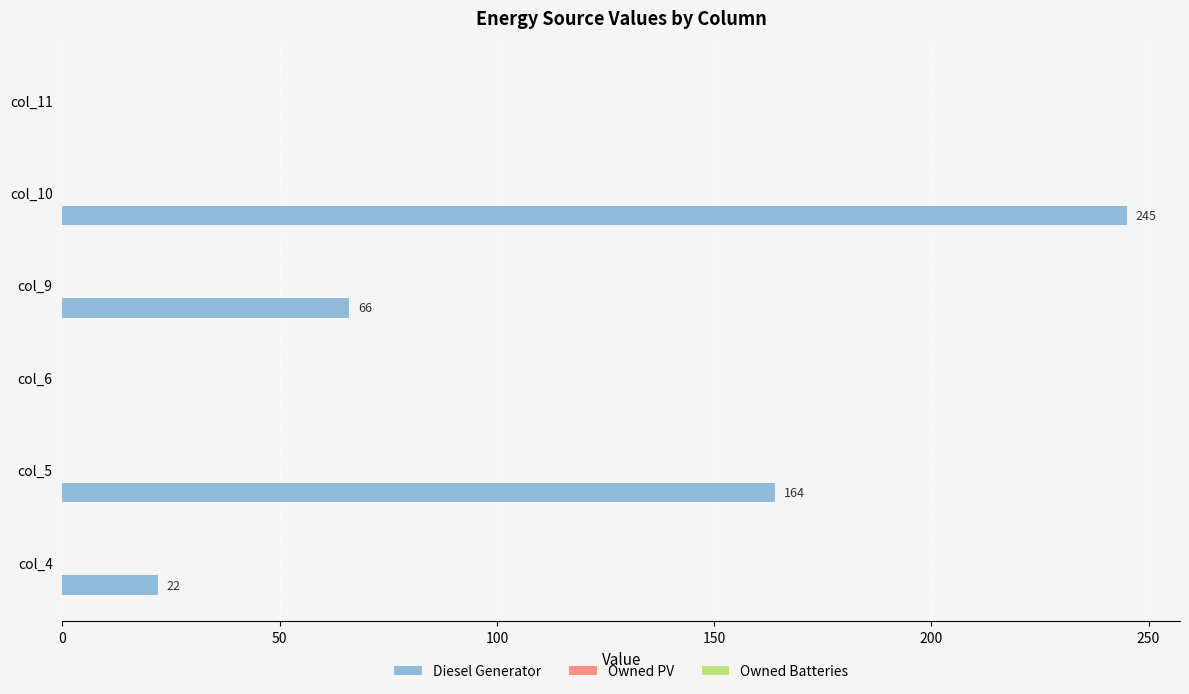

What is the change in value from col_10 to col_11?

-245